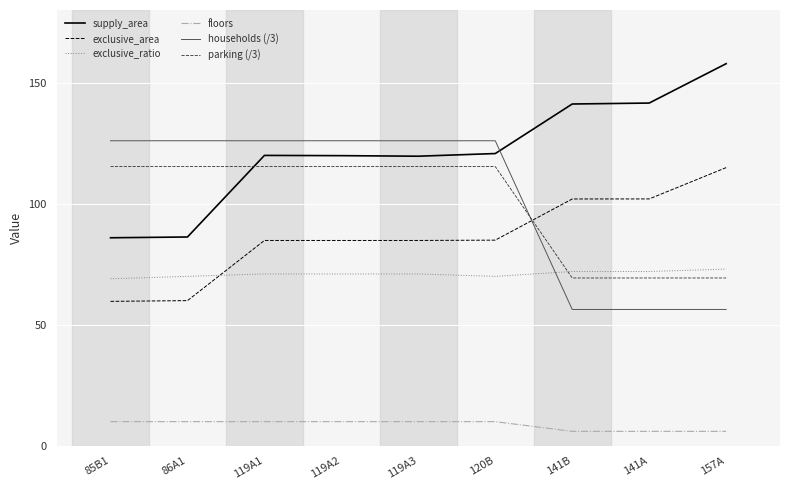

Which series has the largest total across all categories?

supply_area